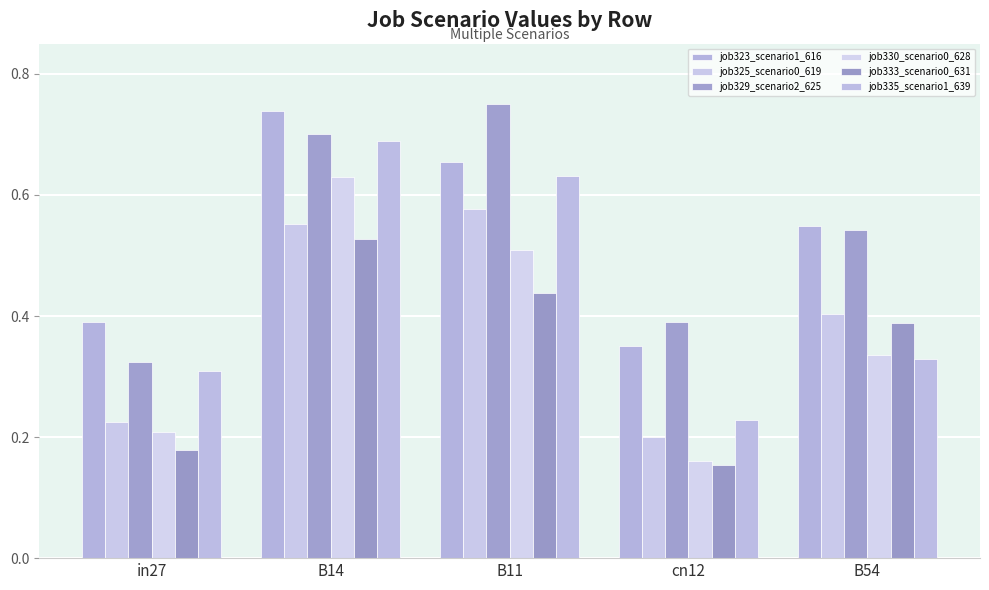

Are the bars grouped side by side (vs. stacked)?

Yes